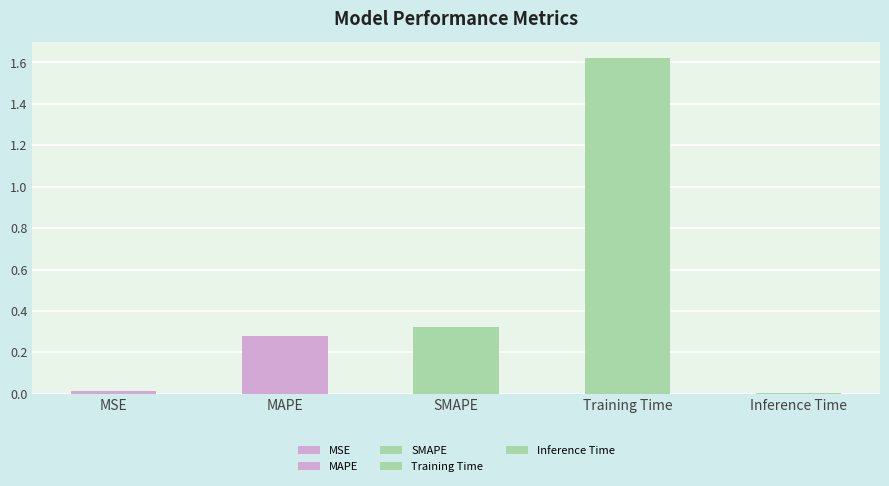

Reading left to right, transcribe all the data shown in this chart.

MSE=0.0	MAPE=0.3	SMAPE=0.3	Training Time=1.6	Inference Time=0.0